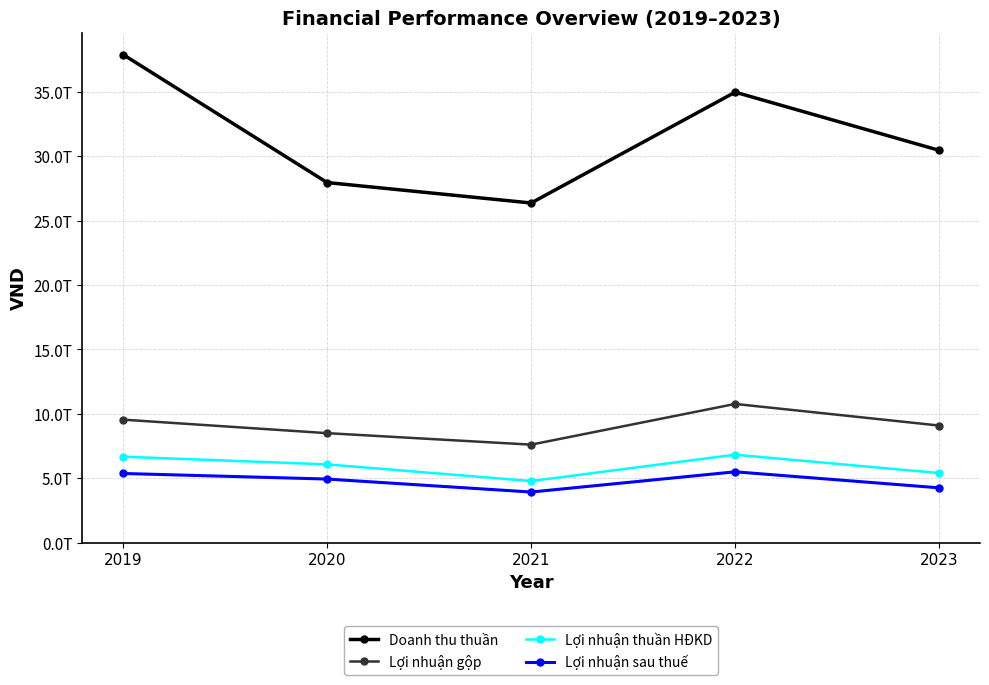

True or false: Lợi nhuận thuần HĐKD and Doanh thu thuần intersect in this chart.

False